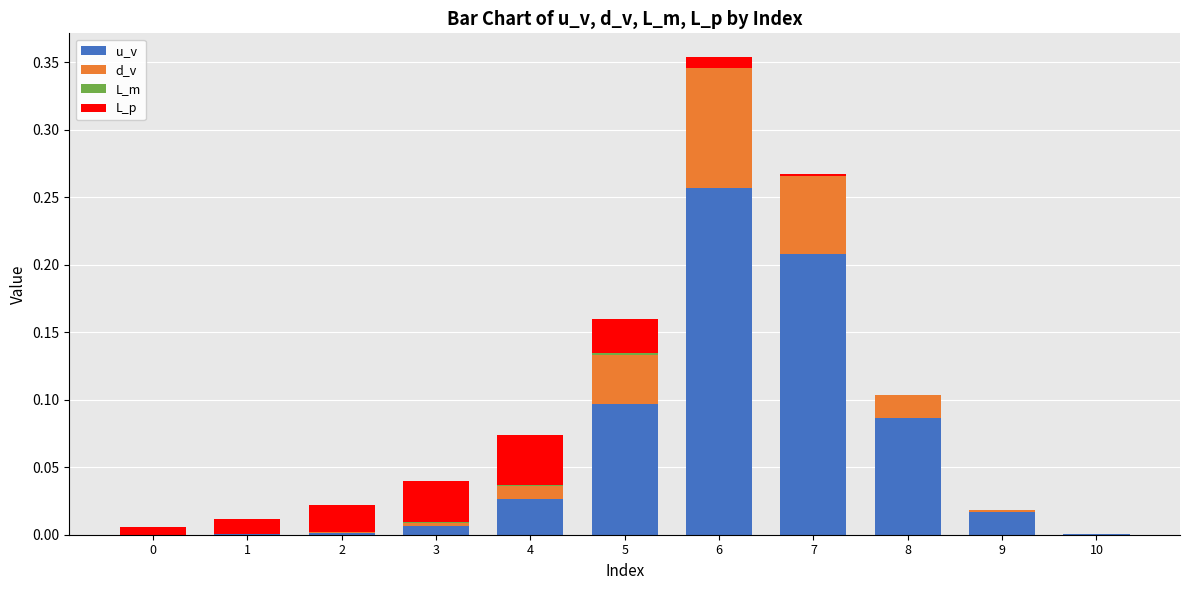

Count the number of data series in this chart.

4